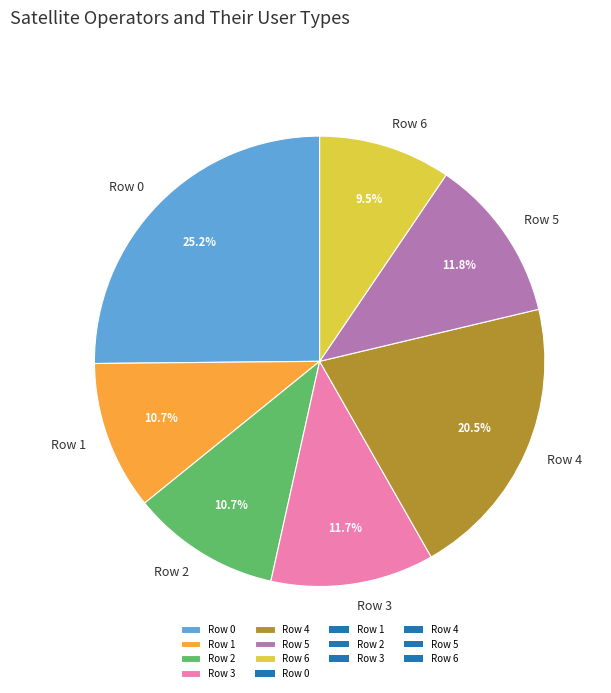

What is the ratio of the value at Row 0 to the value at Row 4?

1.2